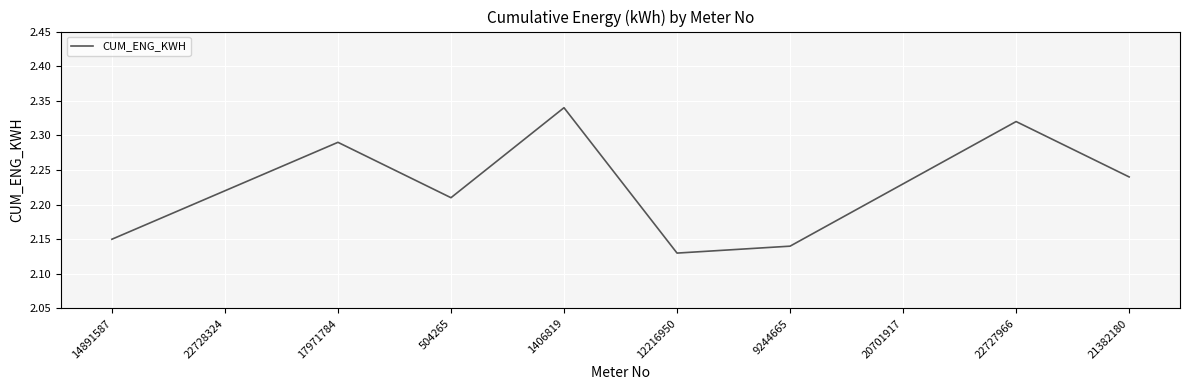

What position from the right is 12216950?

5